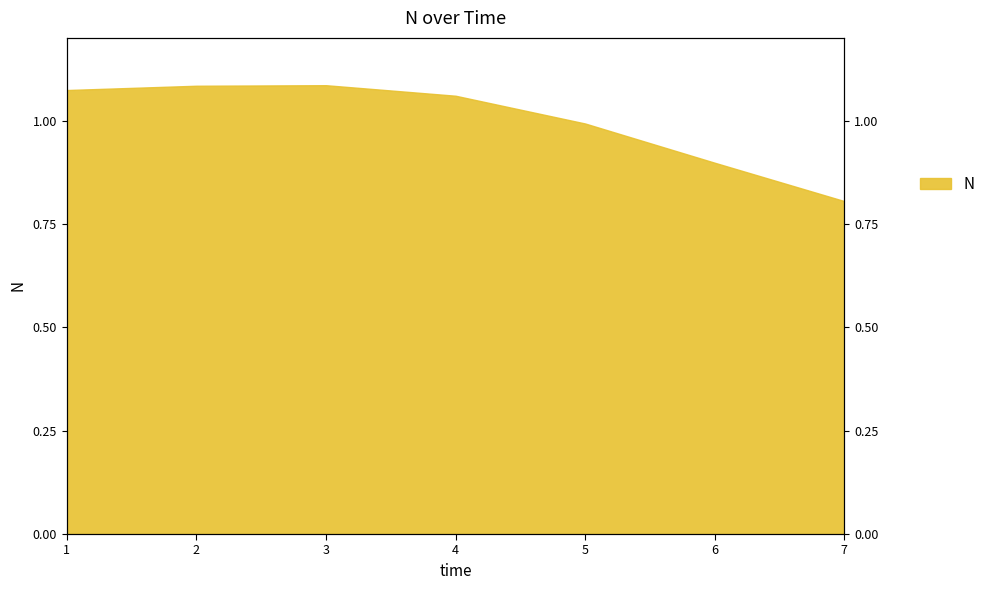

What is the value of the 3rd point from the left?

1.1